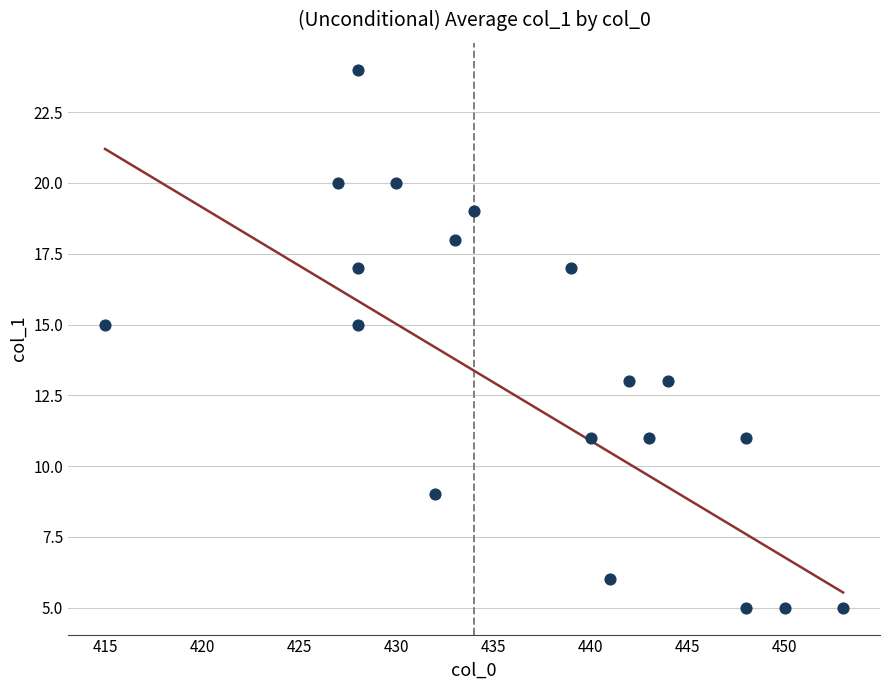

What is the range of X values (max minus min)?

38